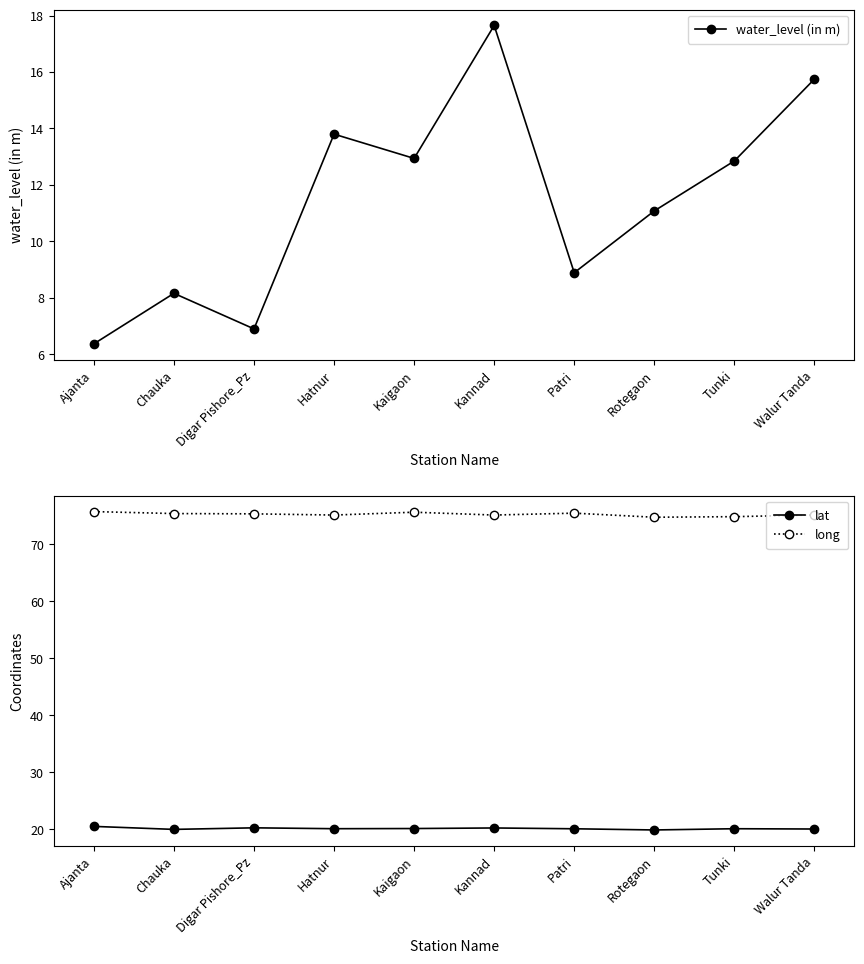

Is this an area chart (filled region under the line)?

No